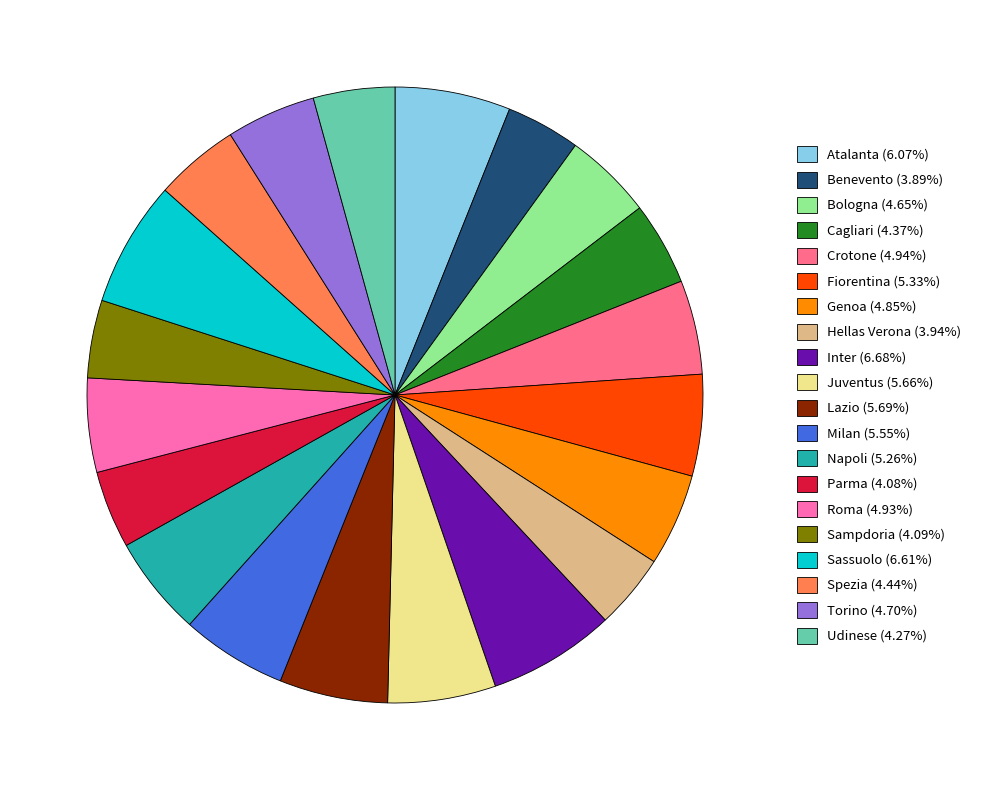

Is there any slice that represents more than half of the pie?

No